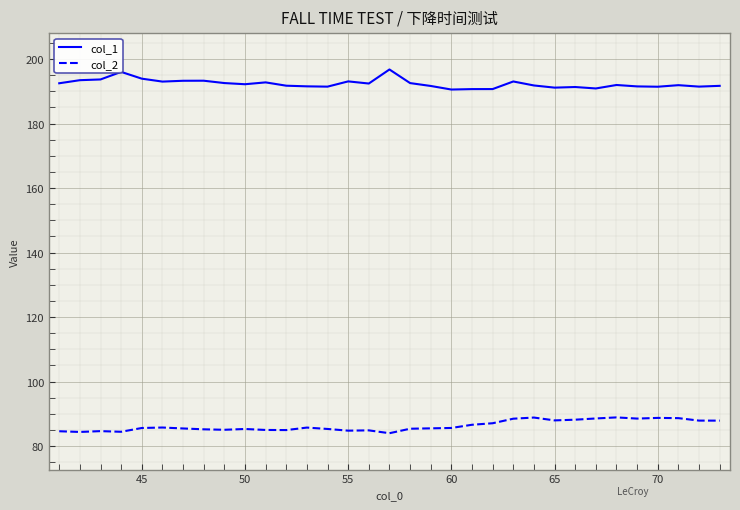

What are all the series names shown in the legend?

col_1, col_2